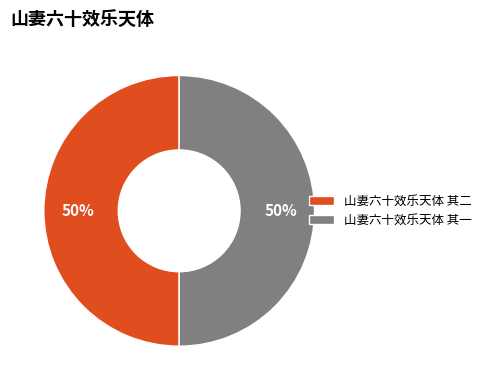

To the nearest percent, what is the combined percentage of 山妻六十效乐天体 其一 and 山妻六十效乐天体 其二?

100%